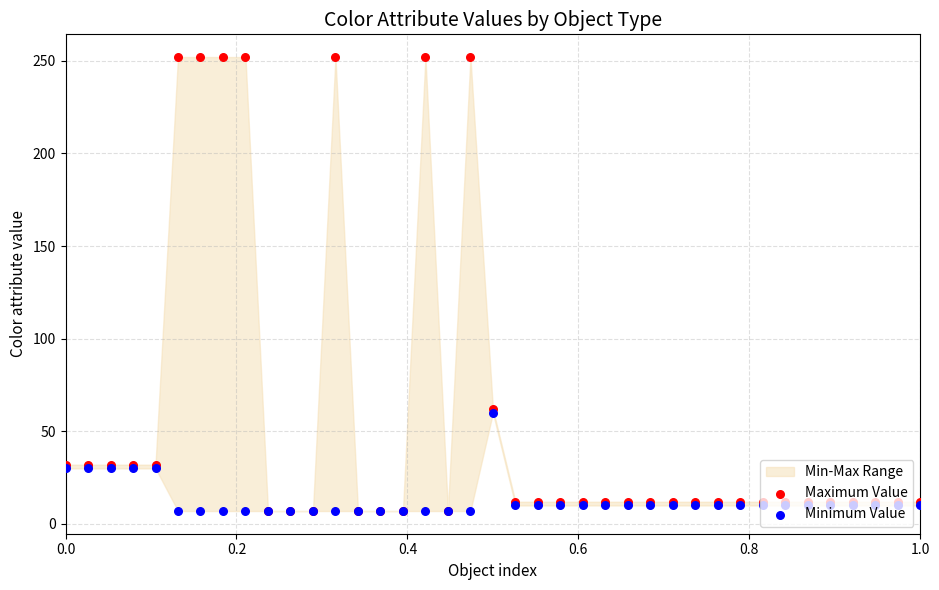

Which series contains the highest Y value?

Maximum Value